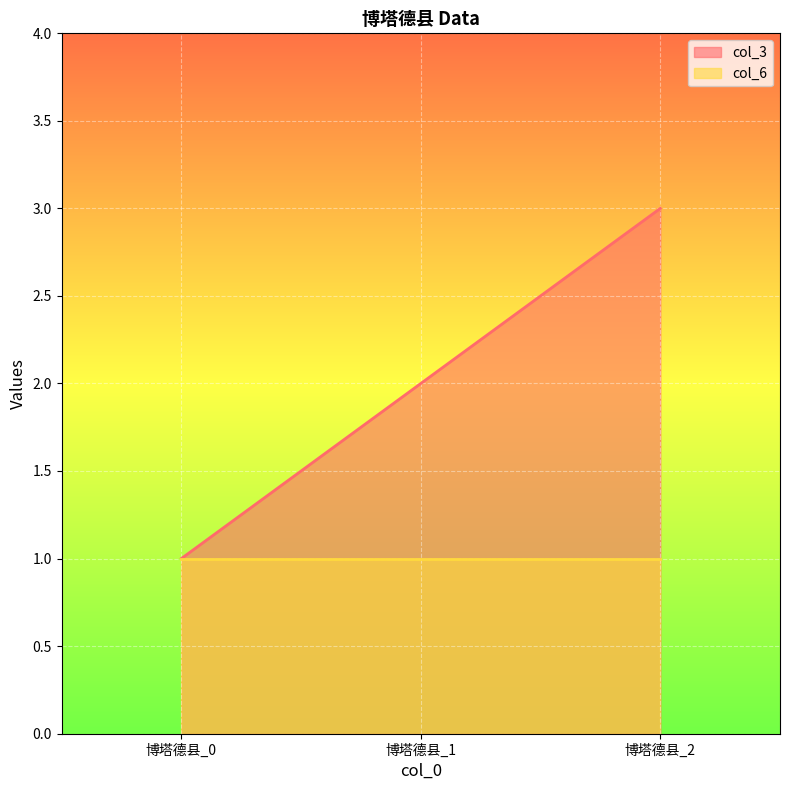

What is the difference between the values at 博塔德县_0 and 博塔德县_1?

1